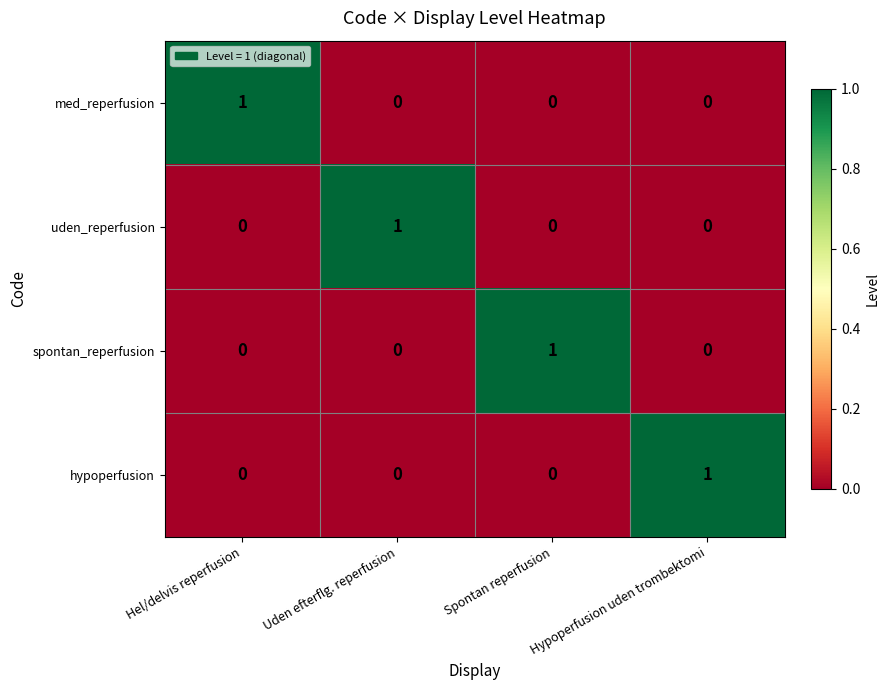

Count the med_reperfusion values in the range 0 to 1.

4